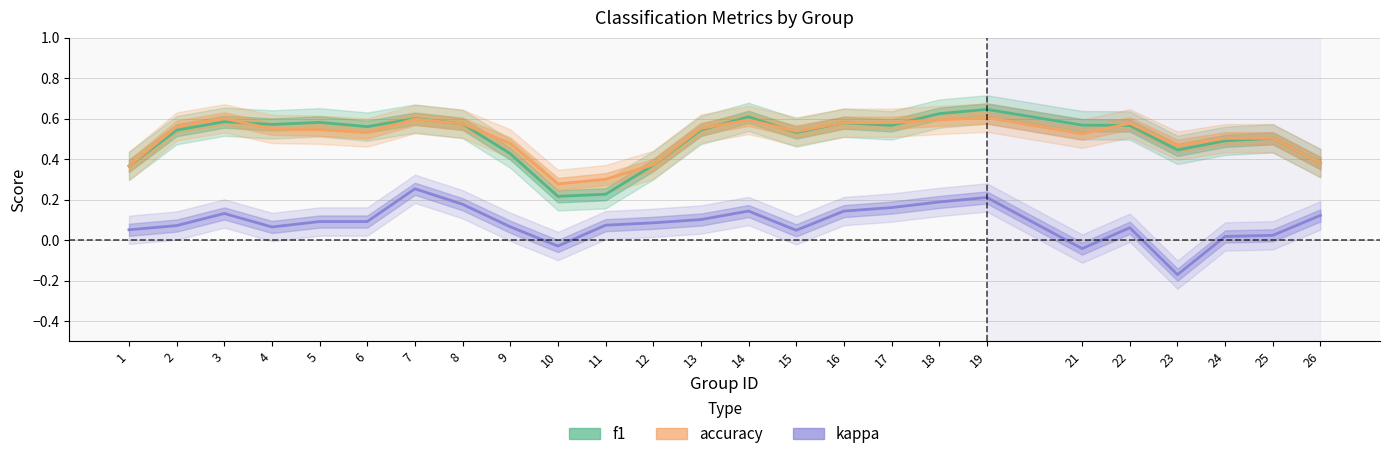

Rank the categories by kappa value from highest to lowest.

7, 19, 18, 8, 17, 14, 16, 3, 26, 13, 5, 6, 12, 11, 2, 9, 4, 22, 1, 15, 25, 24, 10, 21, 23